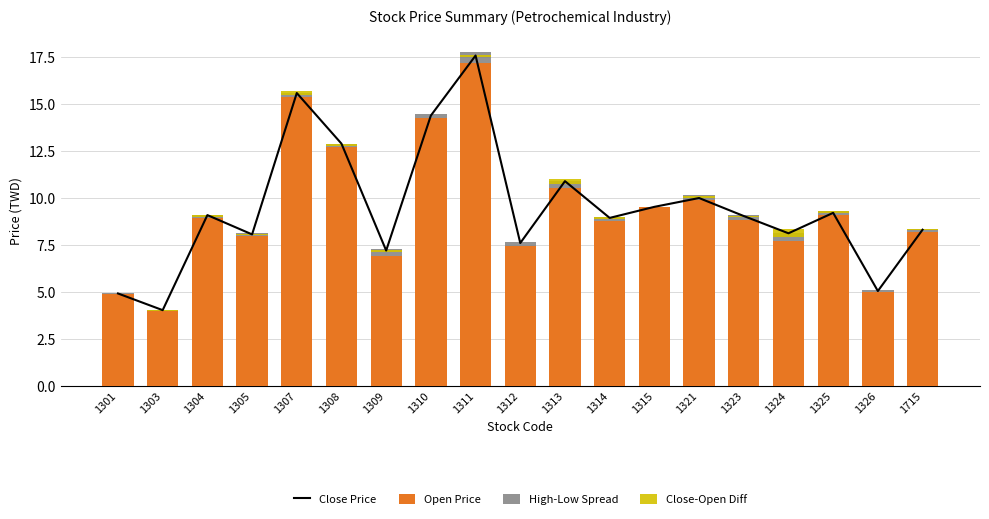

Rank the series by their maximum value, from highest to lowest.

Close Price, Open Price, High-Low Spread, Close-Open Diff